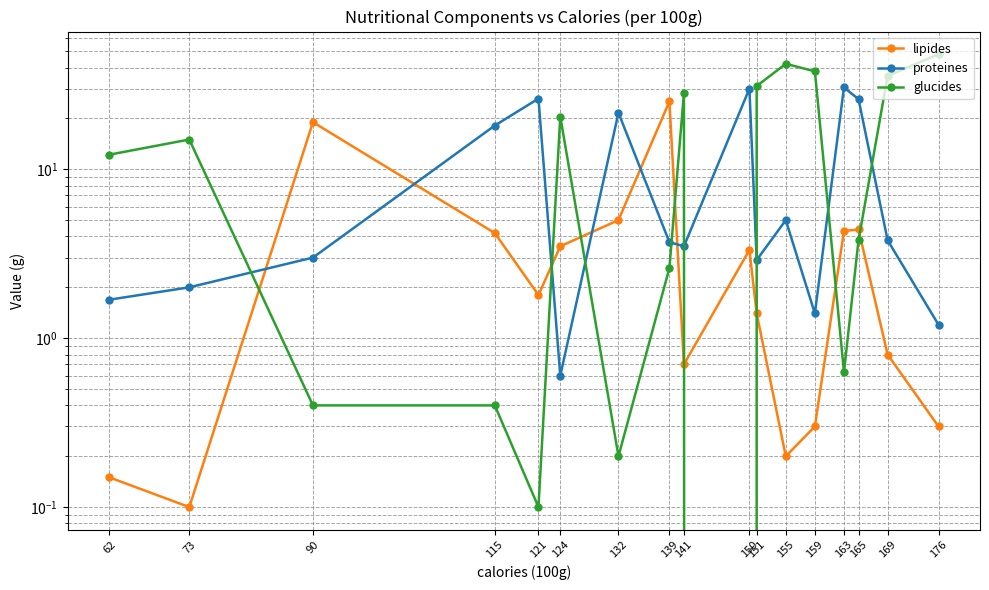

Rank the series by their average value, from highest to lowest.

glucides, proteines, lipides